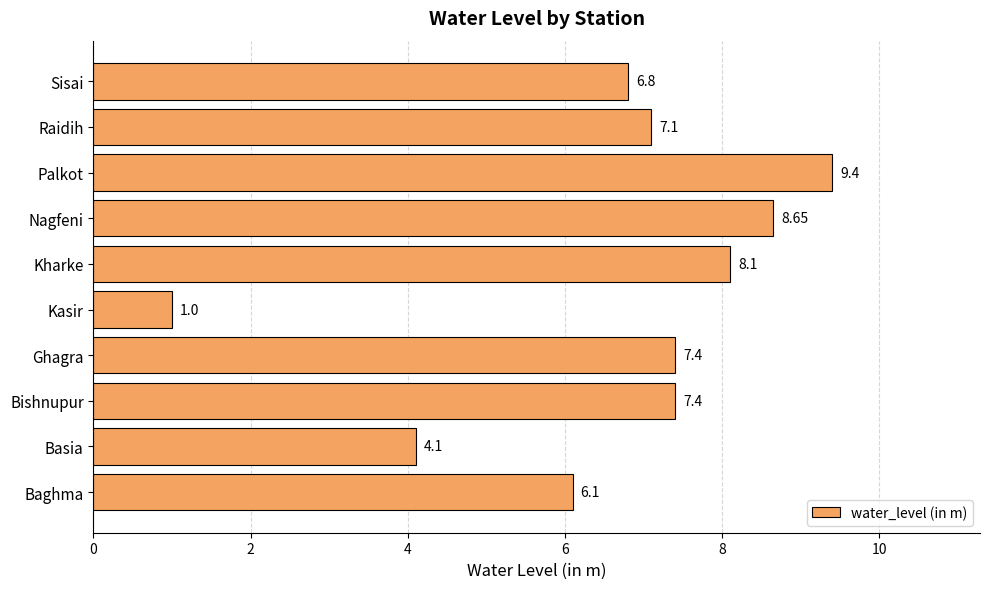

What is the ratio of the value at Ghagra to the value at Kasir?

7.4